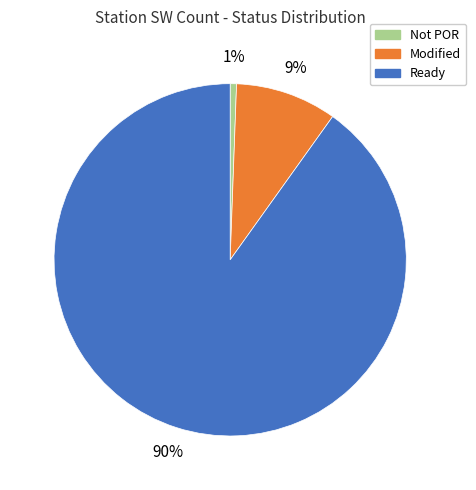

To the nearest percent, what is the average slice percentage?

33%